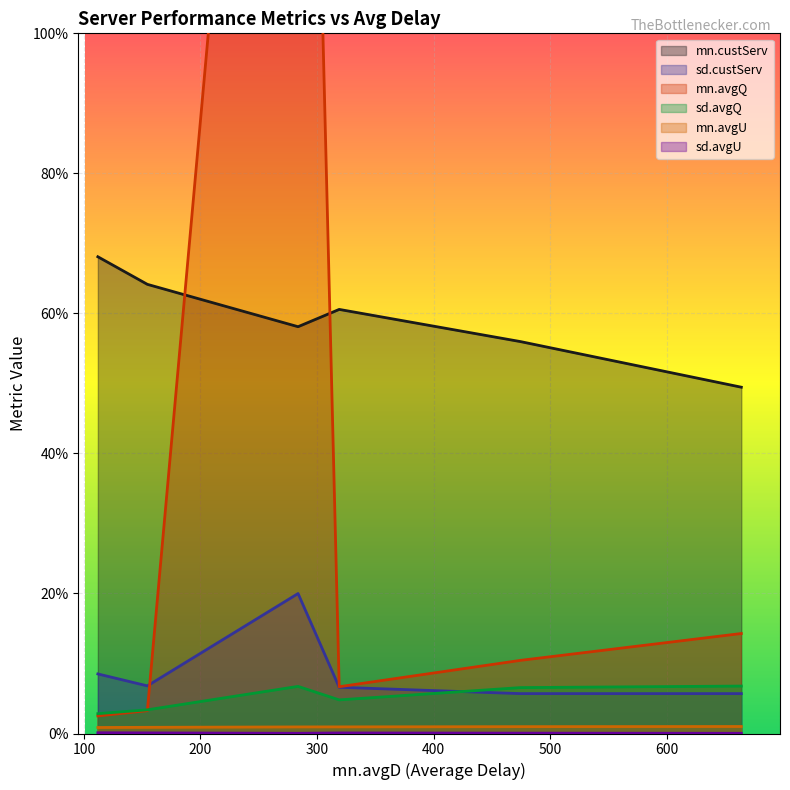

Is the value of sd.avgQ at 9(real) greater than the value of sd.custServ at 8?

Yes